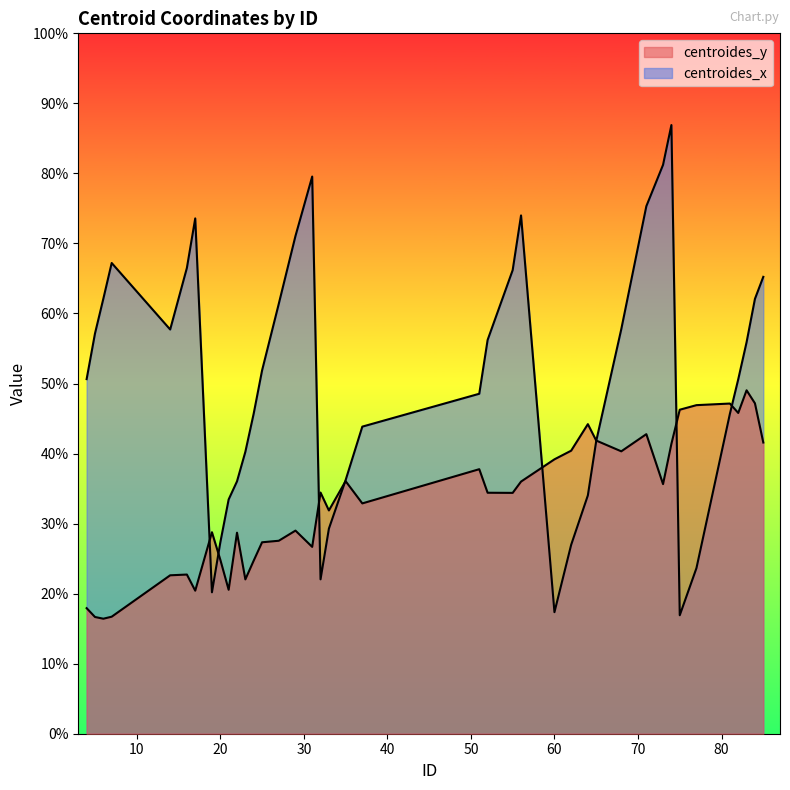

Which series changed the most between 20 and 35?

centroides_y